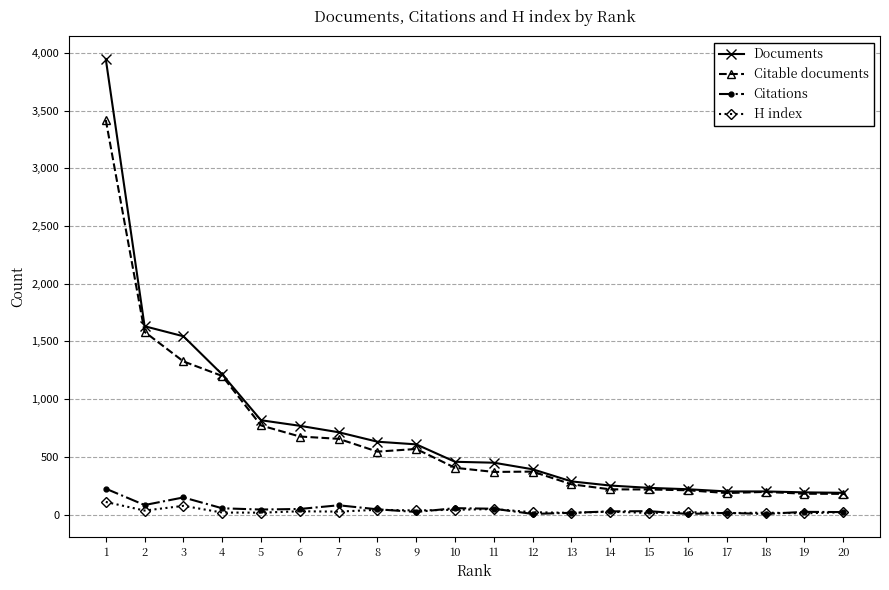

How many series are shown in this chart?

4